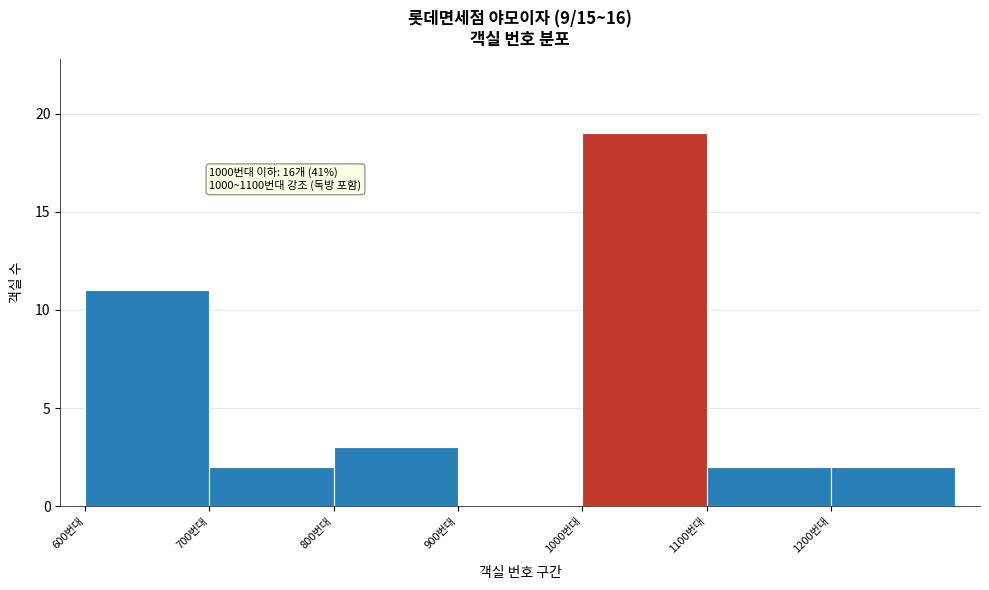

Over which range of the x-axis is the bar tallest?

1000 to 1100